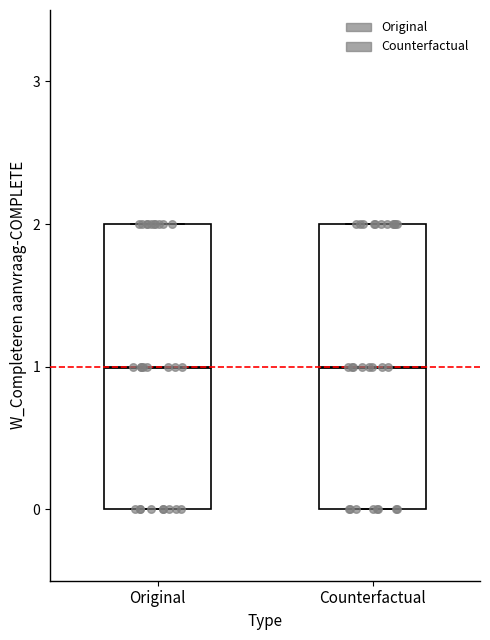

Where does the median line of the box for Counterfactual sit on the y-axis? The values are not printed on the chart, so give them approximately, as read against the axis.

1